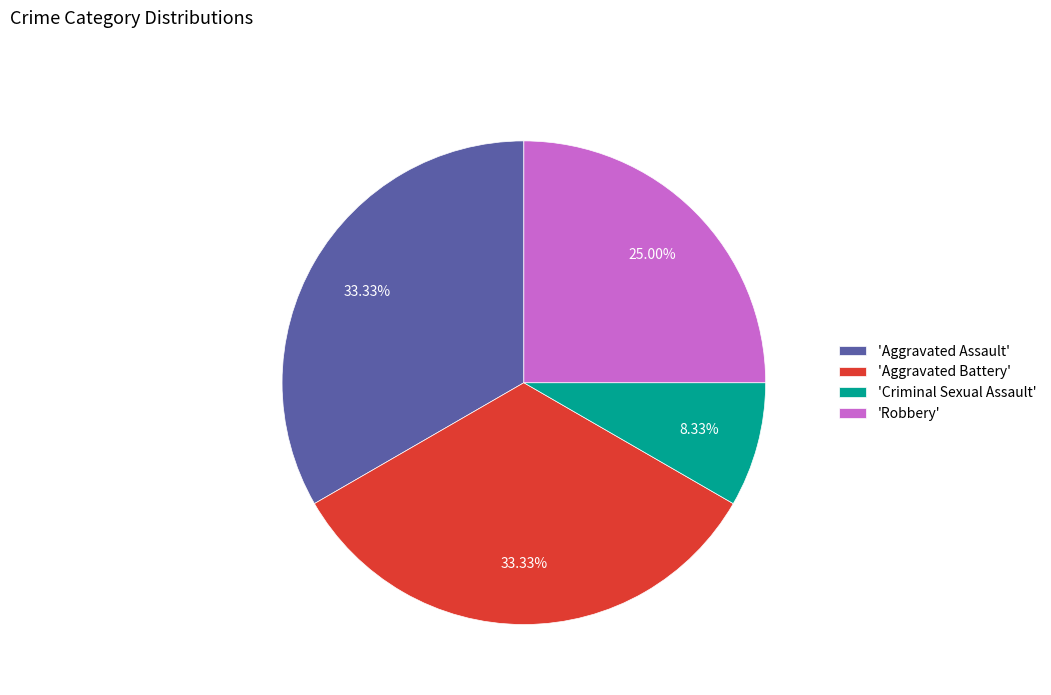

To the nearest percent, what is the difference between the largest and smallest slice percentages?

25%